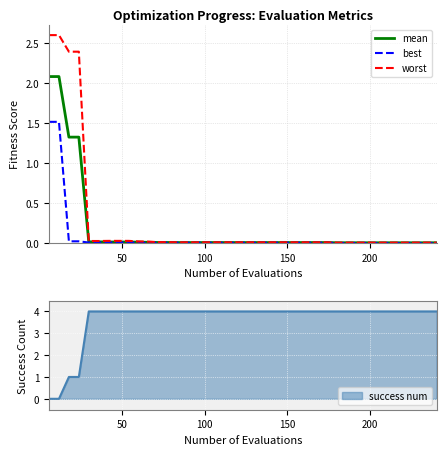

How many interior local valleys does the best series have?

1